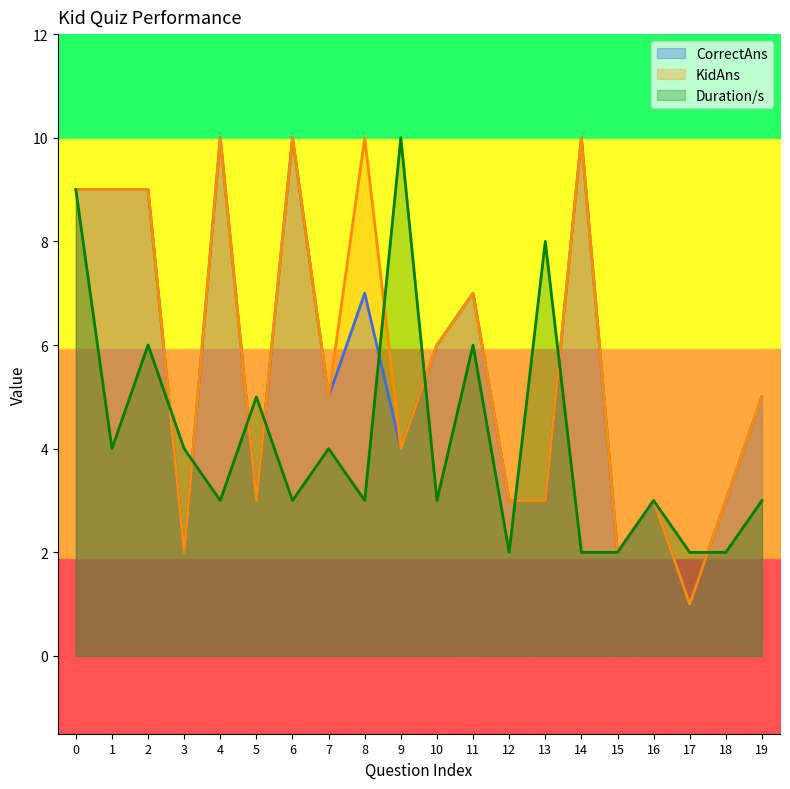

Which category has the lowest value across all series?

17